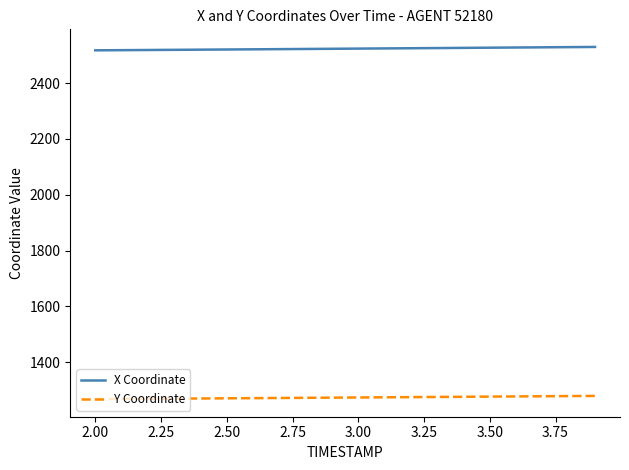

What is the minimum value for X Coordinate?

2517.9